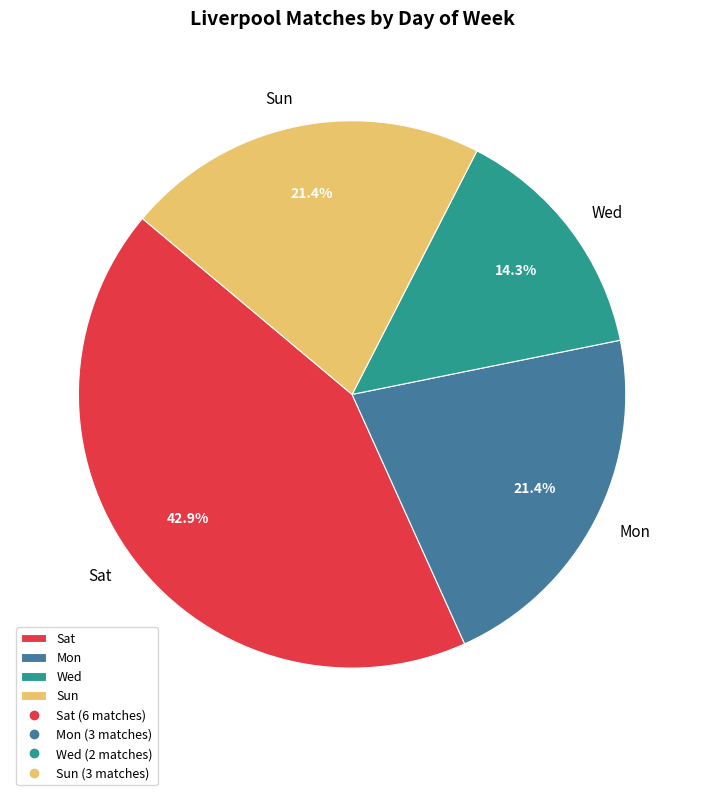

To the nearest percent, what portion does Sun represent?

21%